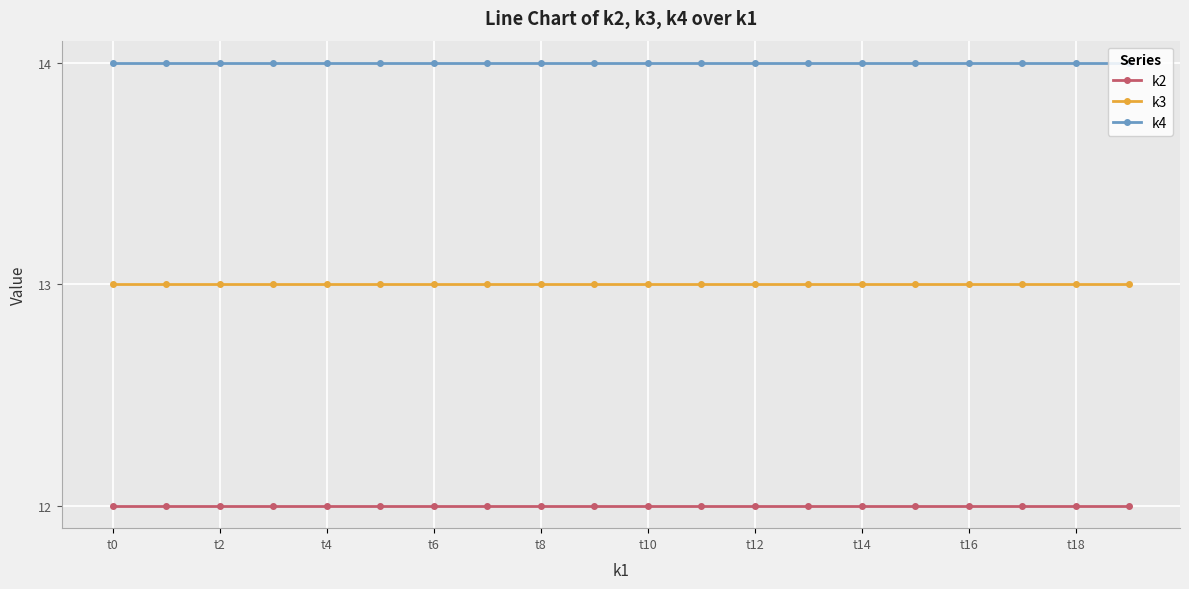

What is the minimum value for k2?

12